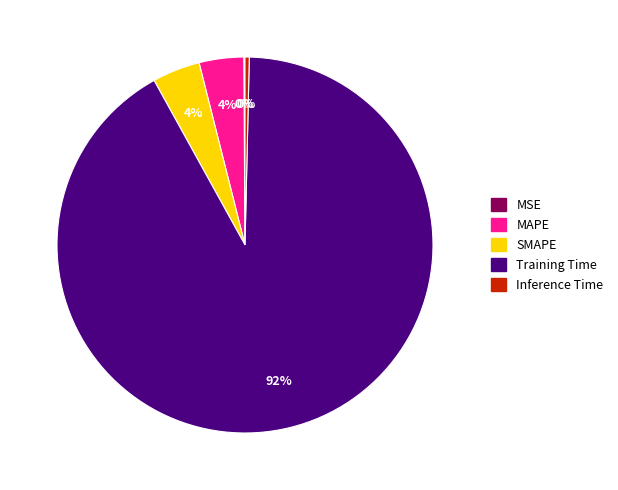

Does SMAPE represent more than half of the total?

No